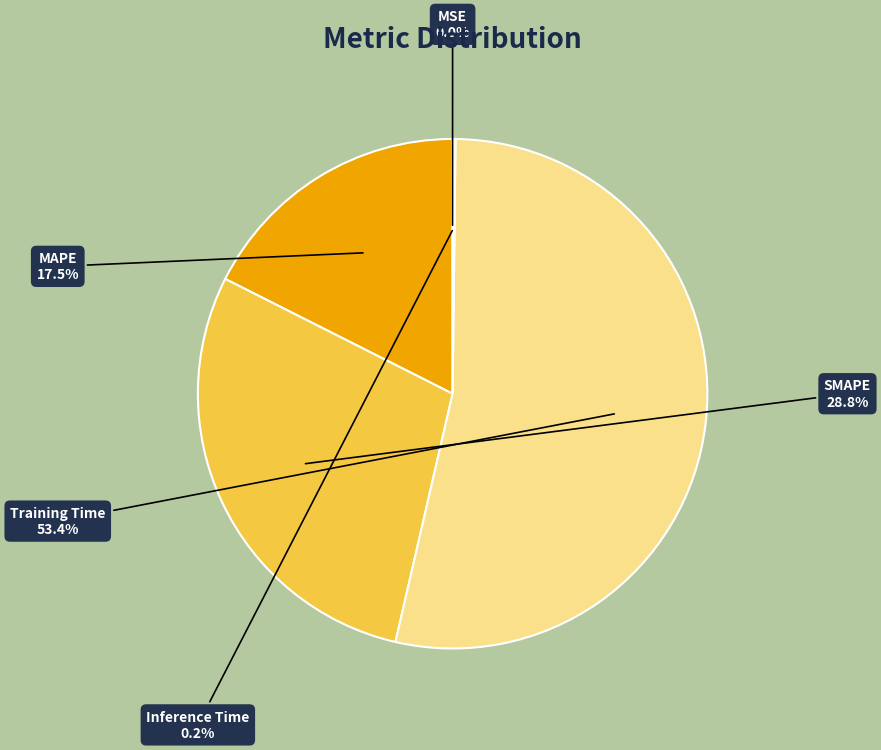

Is there any slice that represents more than half of the pie?

Yes